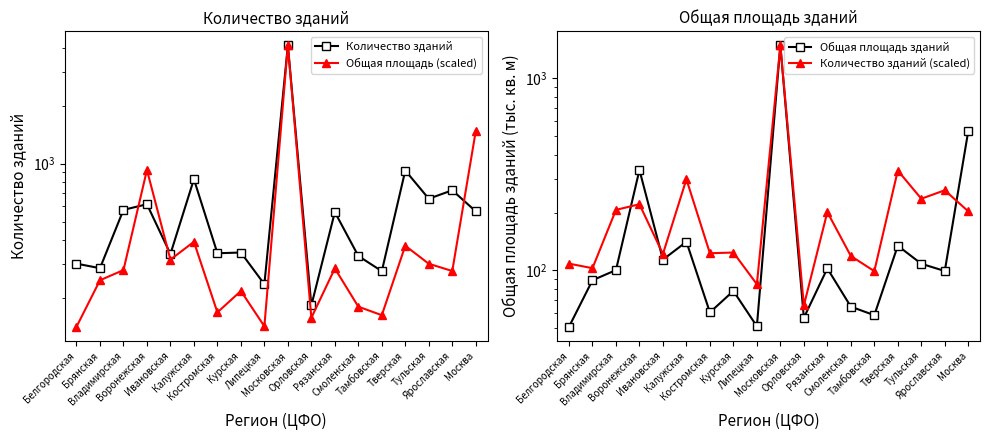

What position from the right is Москва?

1